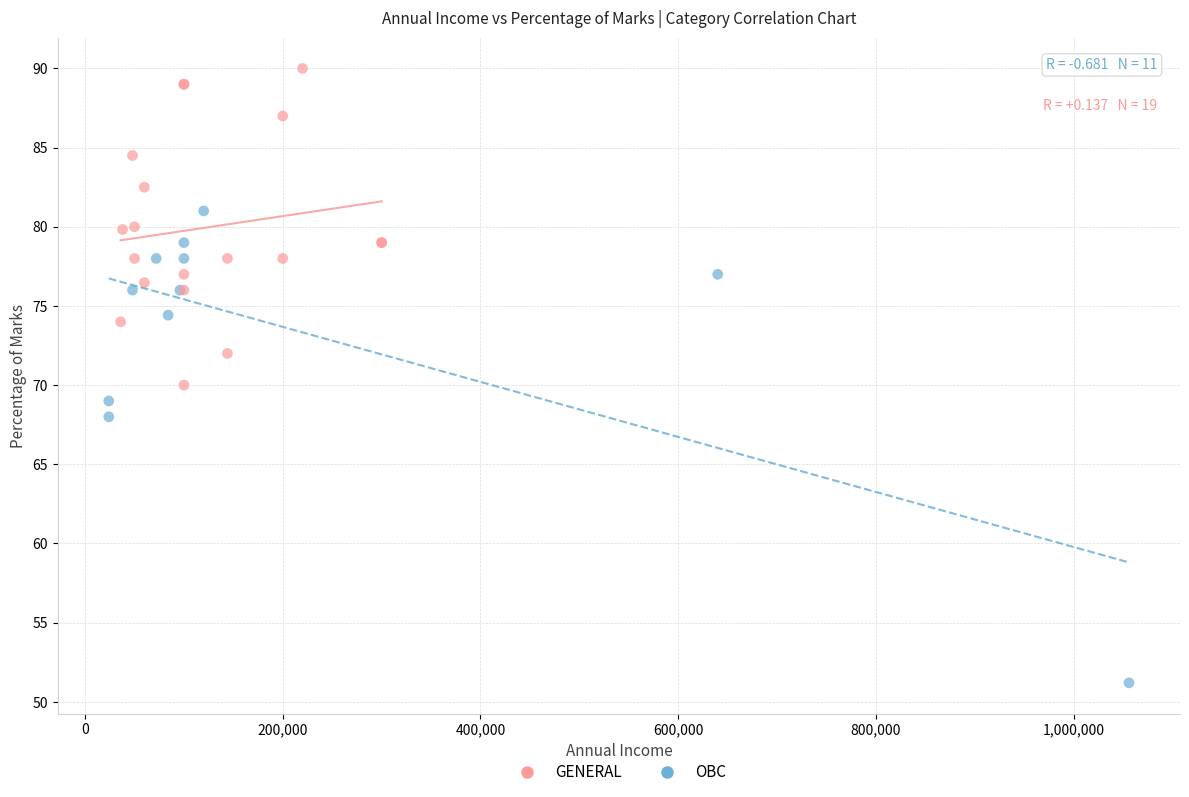

Which series has the largest Y range (max minus min)?

OBC